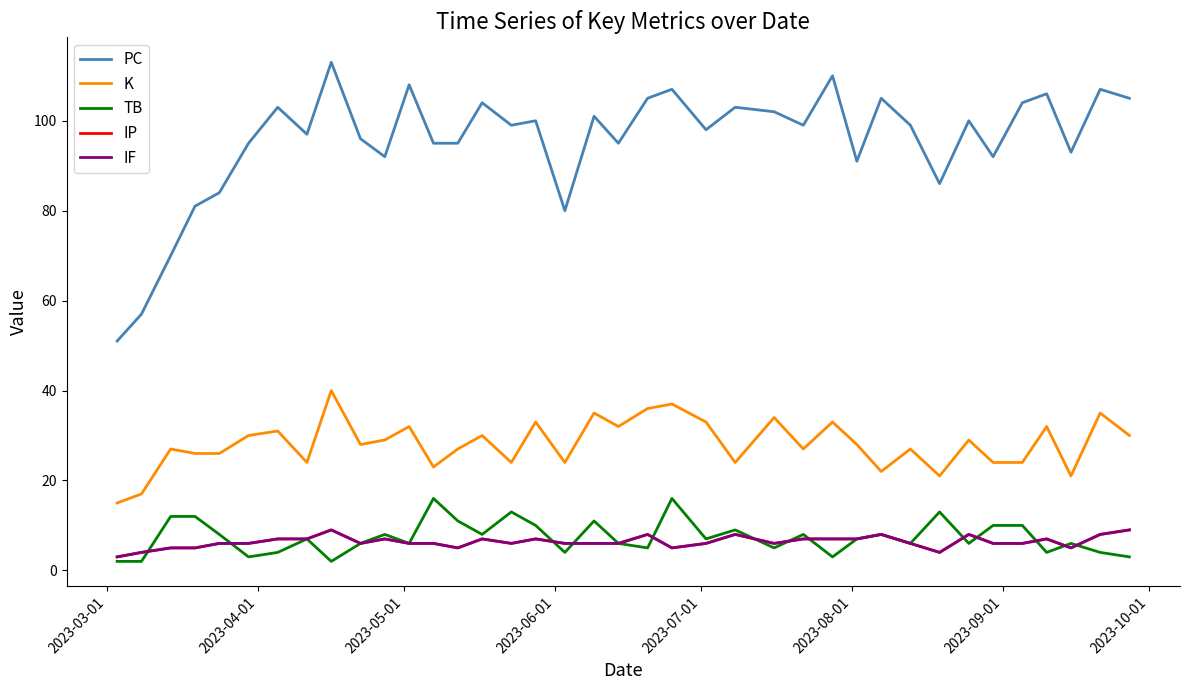

Rank the series by their maximum value, from lowest to highest.

IP, IF, TB, K, PC